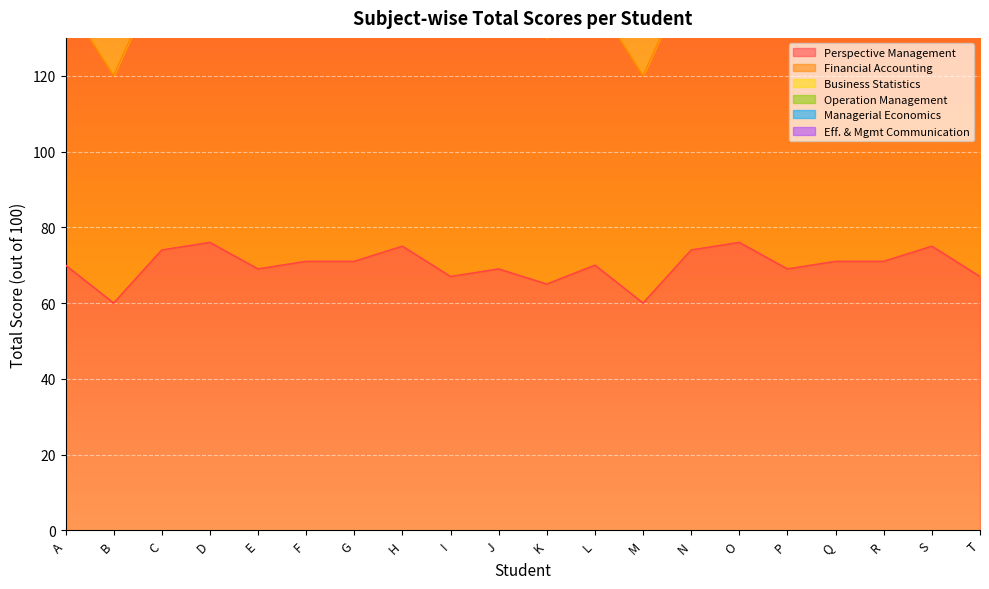

What is the spread (max minus min) of values at A?

350